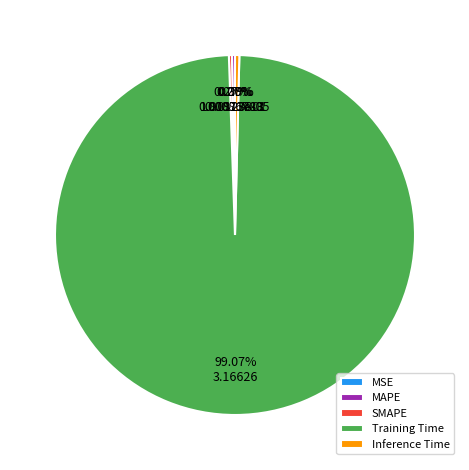

To the nearest percent, what is the difference between the largest and smallest slice percentages?

99%